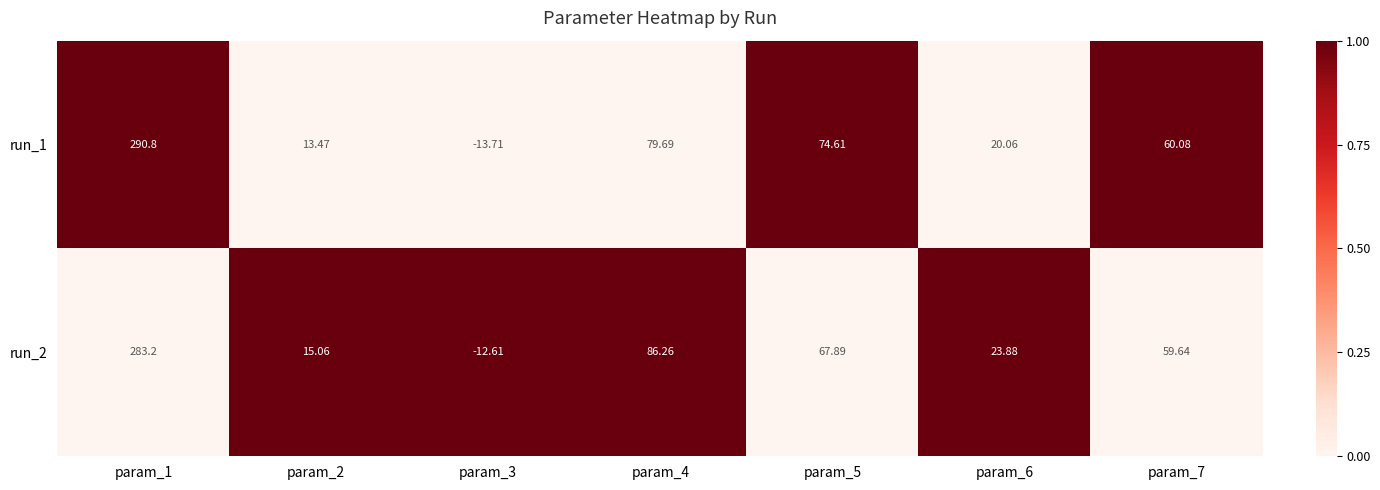

List the series in order of their peak value, lowest first.

run_2, run_1